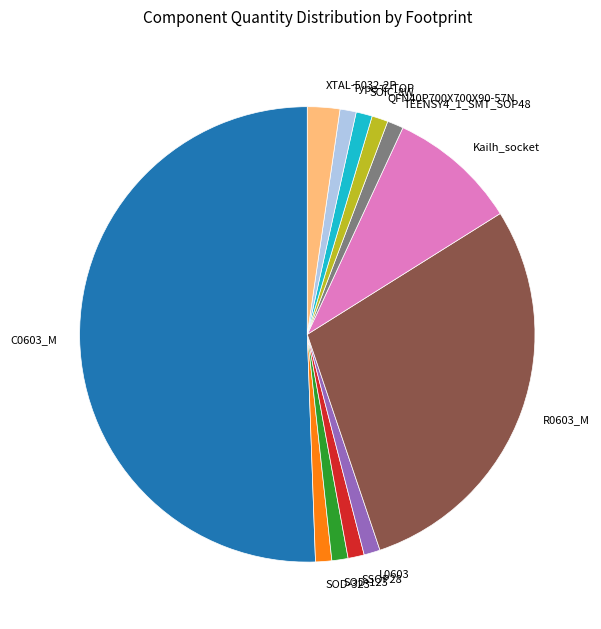

What is the ratio of the value at XTAL-5032-2P to the value at SOD-123?

2.0